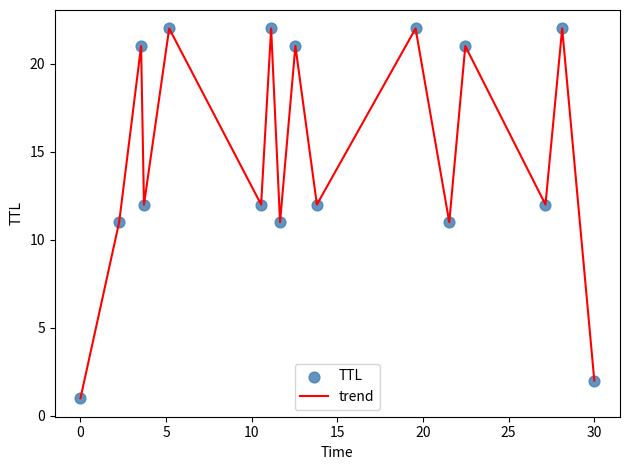

What is the greatest value displayed?

22